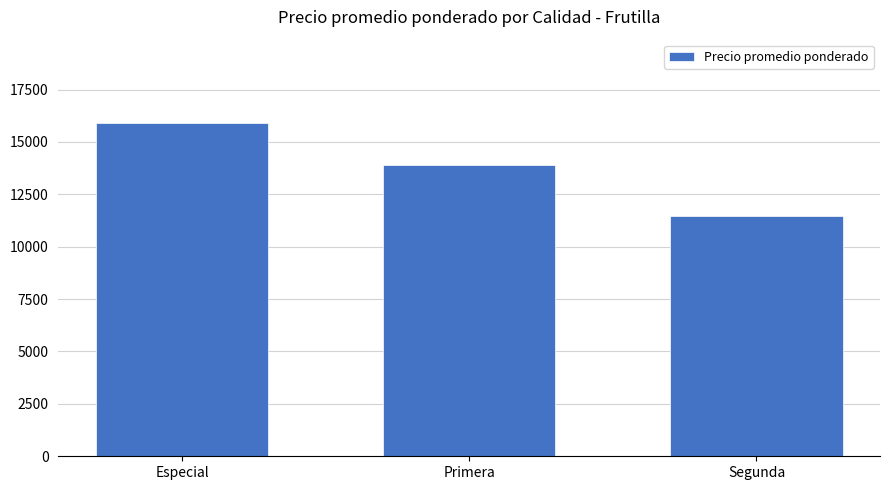

Rank the categories by value from lowest to highest.

Segunda, Primera, Especial